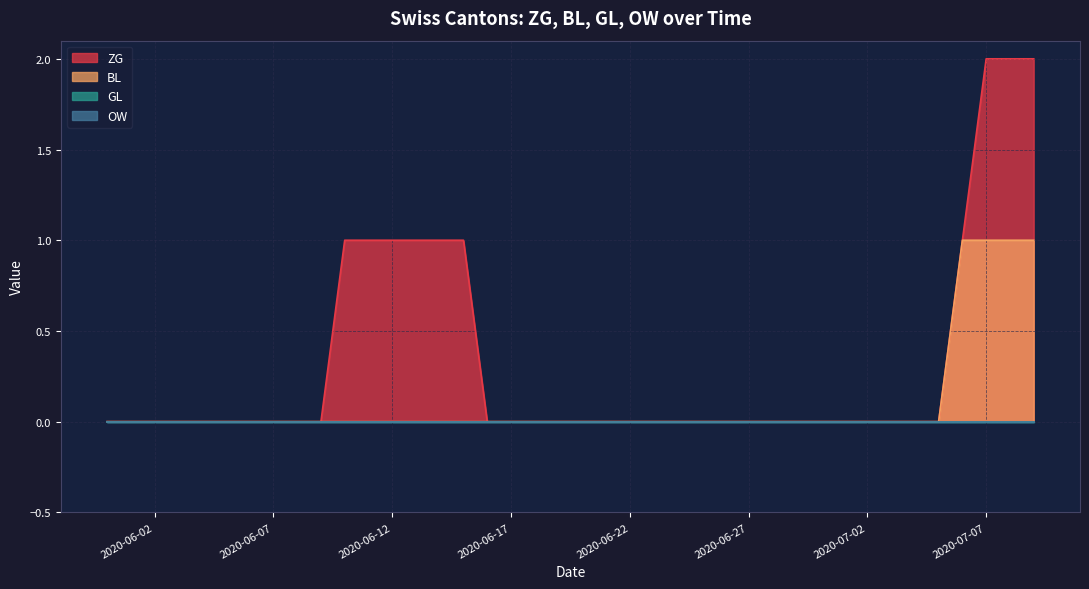

True or false: ZG and BL intersect in this chart.

False